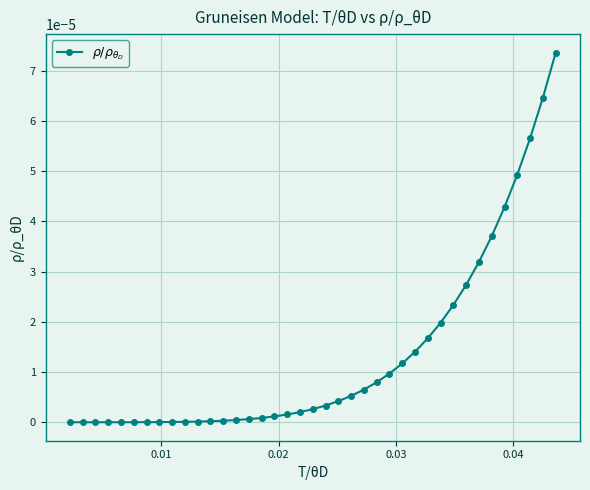

Does the chart have visible grid lines?

Yes